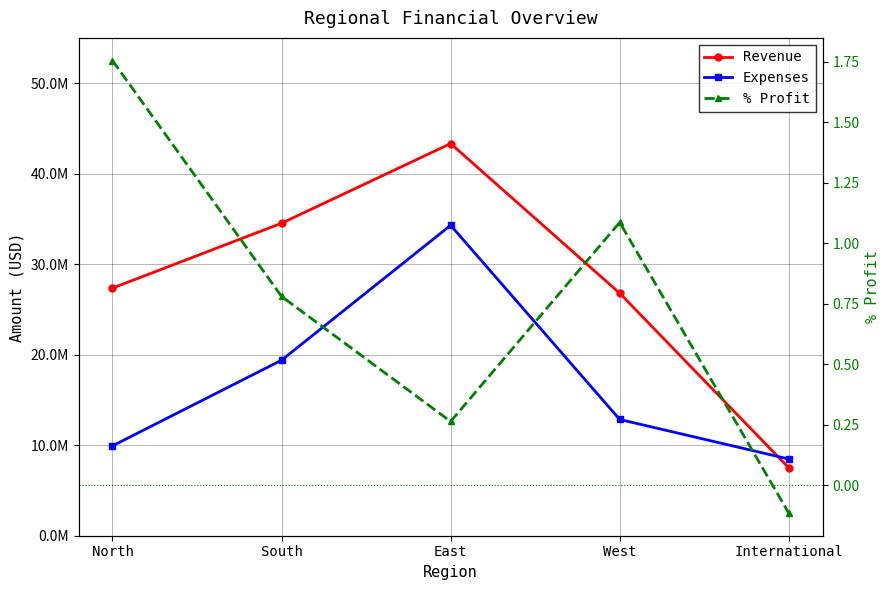

What are all the series names shown in the legend?

Revenue, Expenses, % Profit